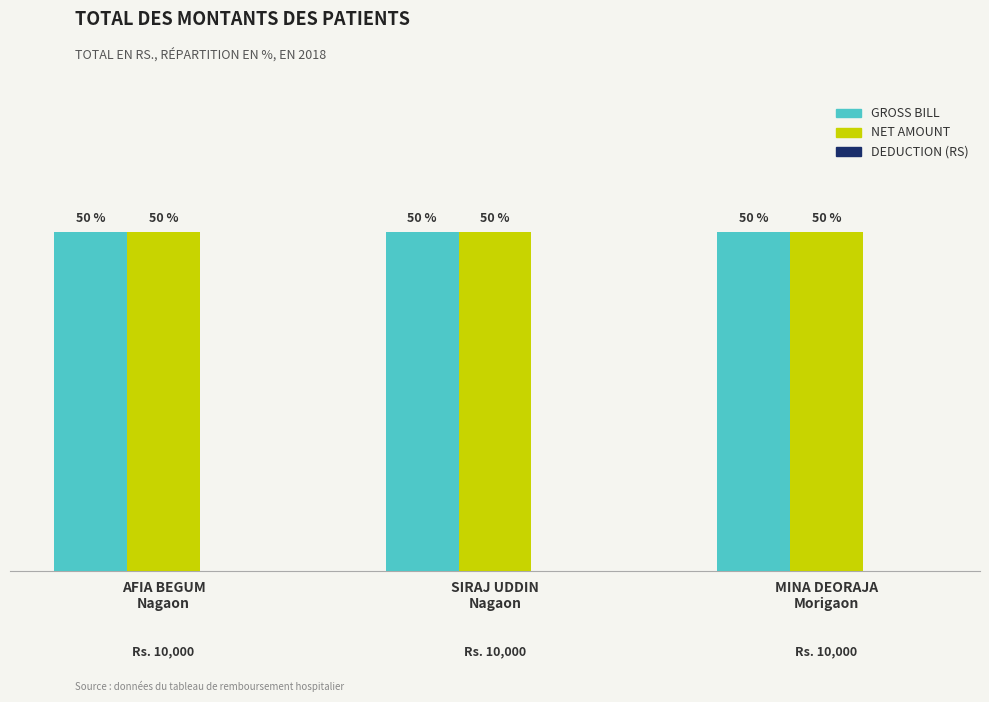

What is the maximum value for Net Amount?

10000